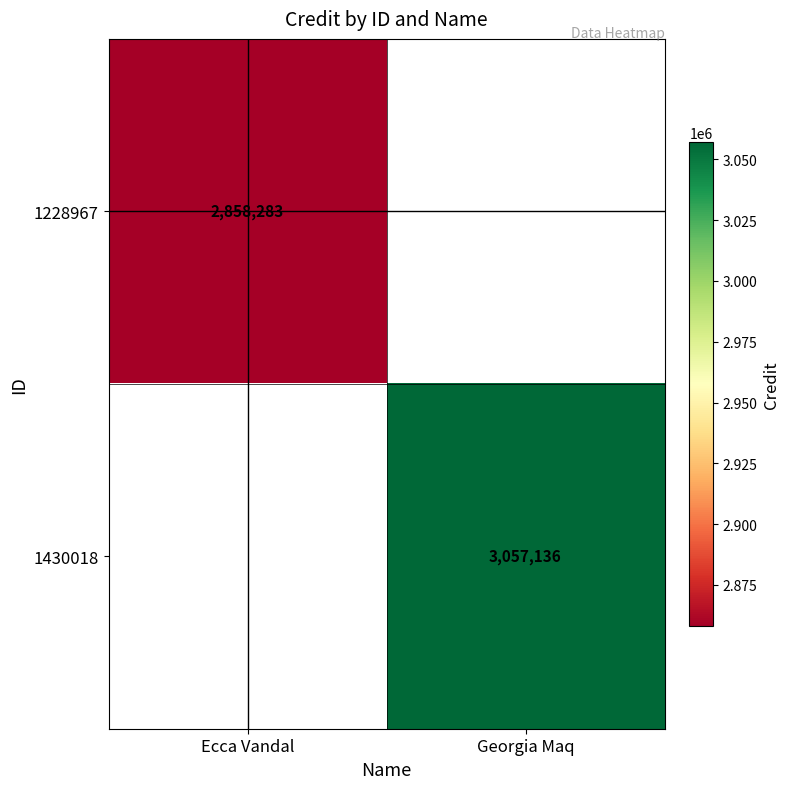

The value of 1430018 at Georgia Maq is 5463780.1. True or false?

False